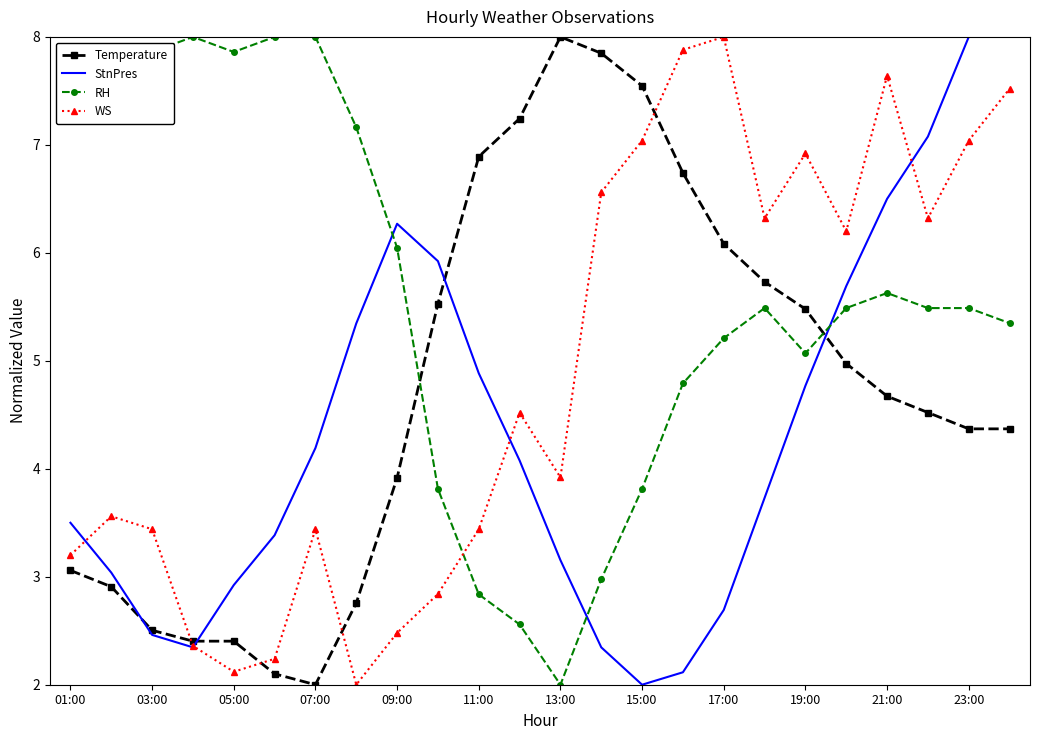

After their last crossing, which series has the higher values: Temperature or RH?

RH